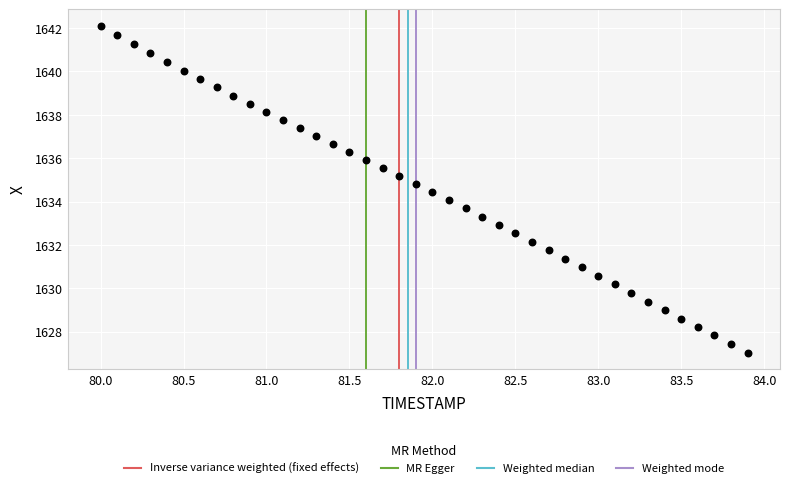

What is the range of X values (max minus min)?

3.9